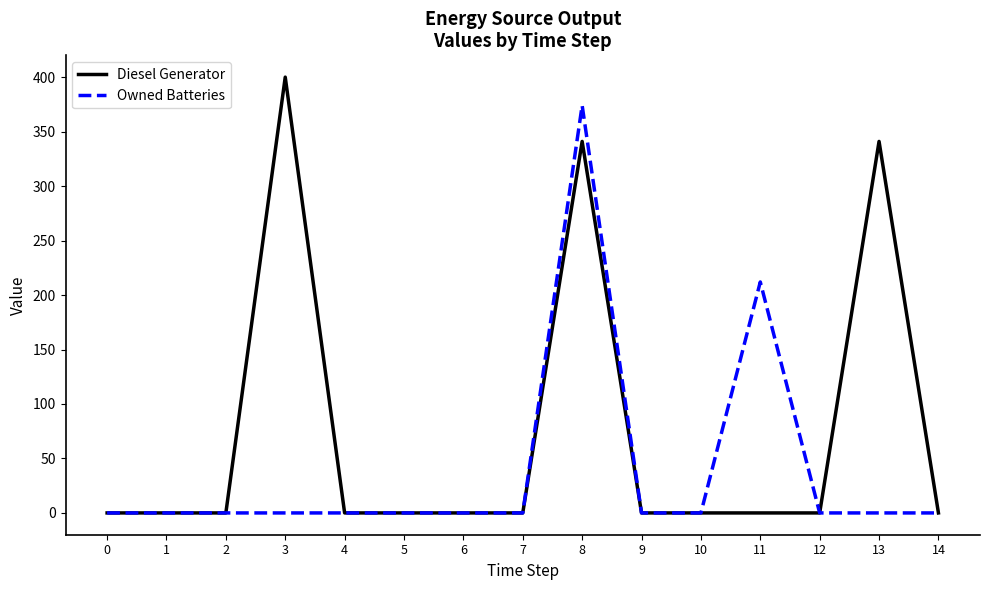

Reading left to right, transcribe all the data shown in this chart.

Diesel Generator: 0	0	0	400	0	0	0	0	341	0	0	0	0	341	0
Owned Batteries: 0	0	0	0	0	0	0	0	374	0	0	212	0	0	0